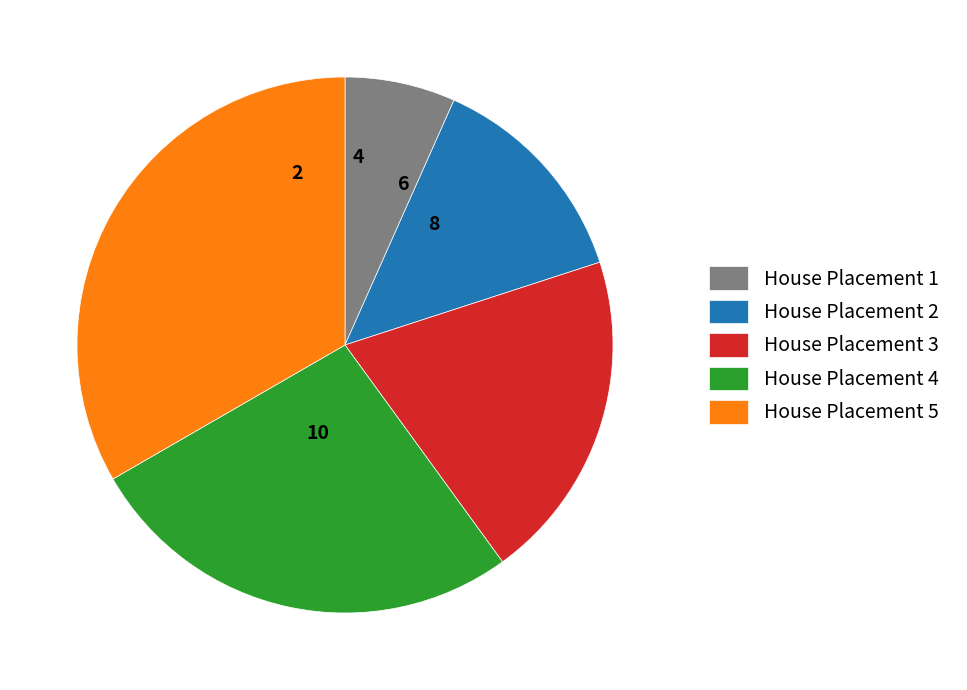

Which category has the smallest portion of the pie?

House Placement 1